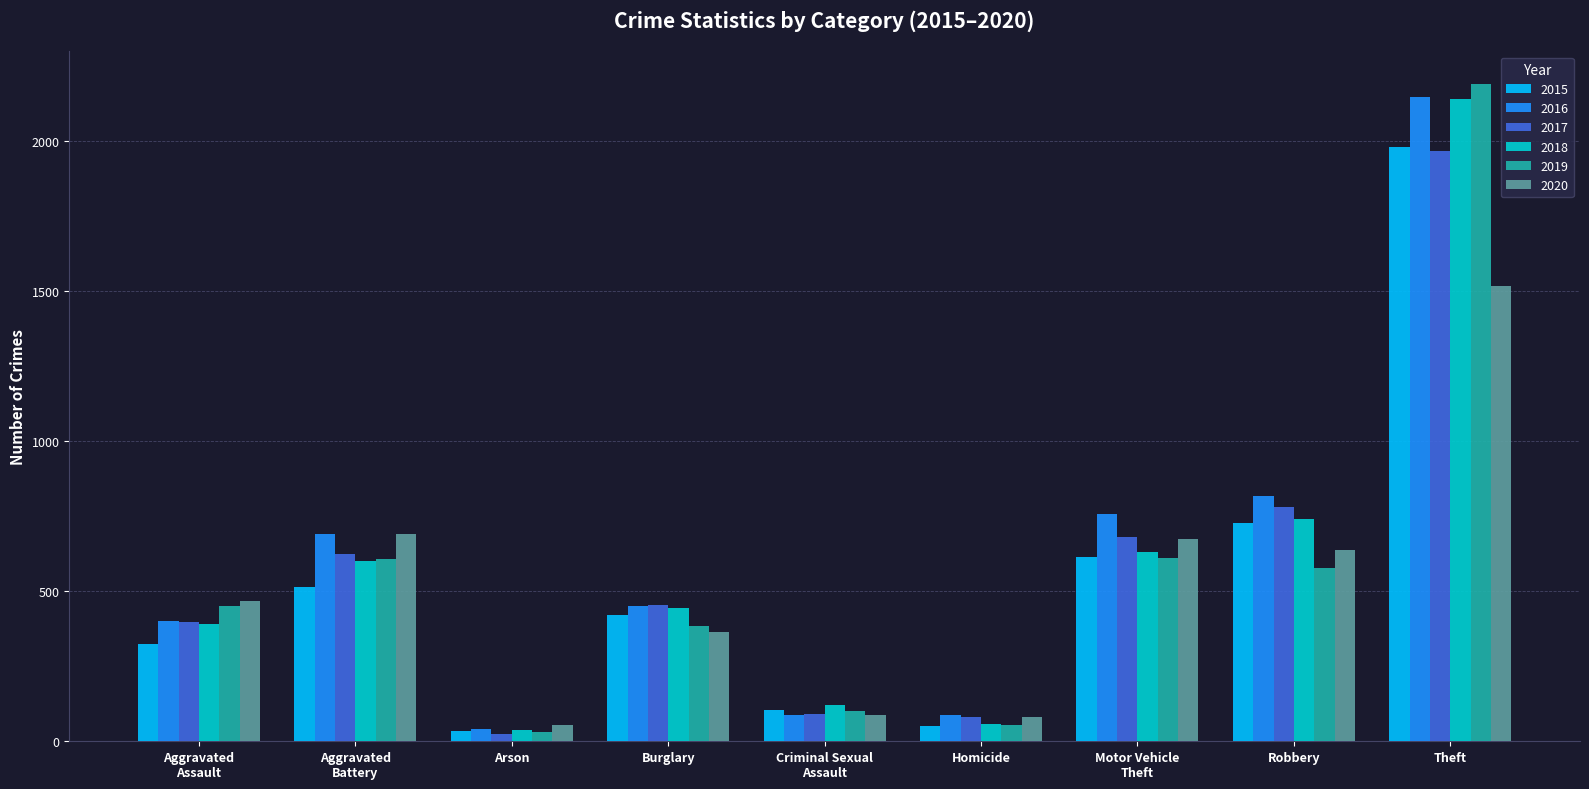

What is the maximum value shown in the chart?

2190